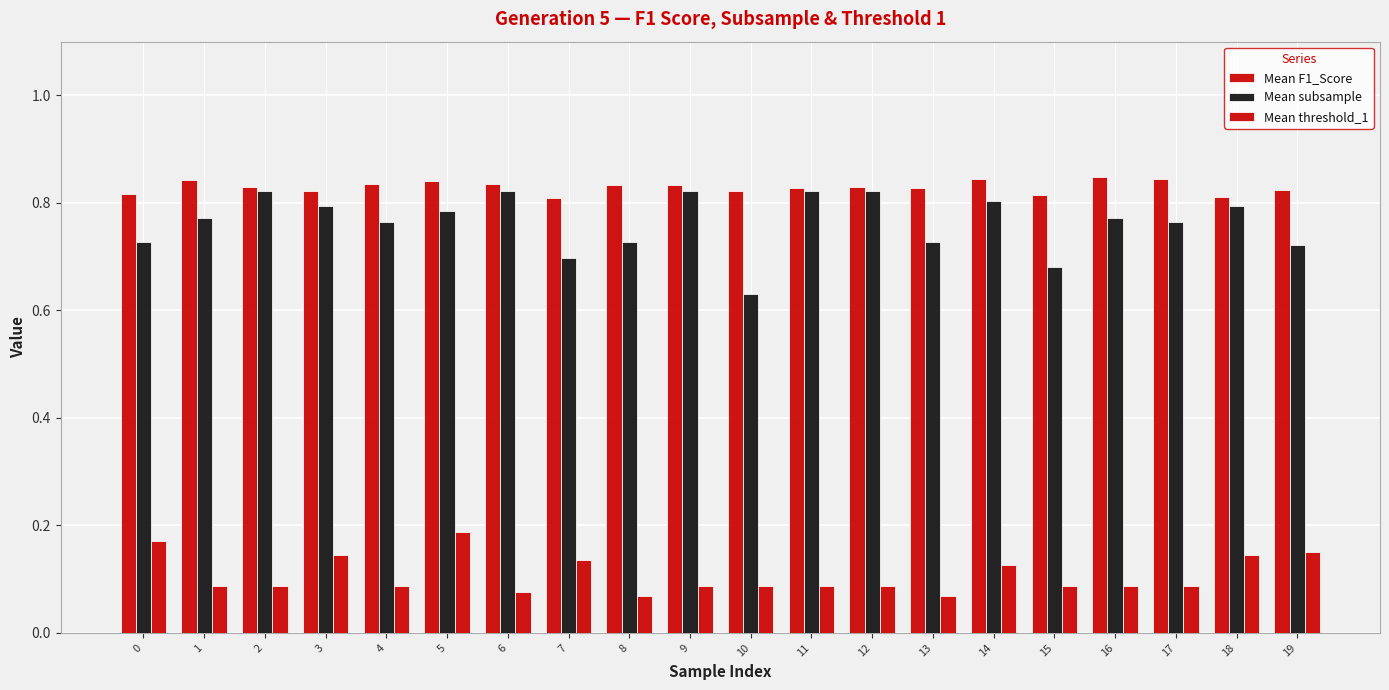

How many series are shown in this chart?

3